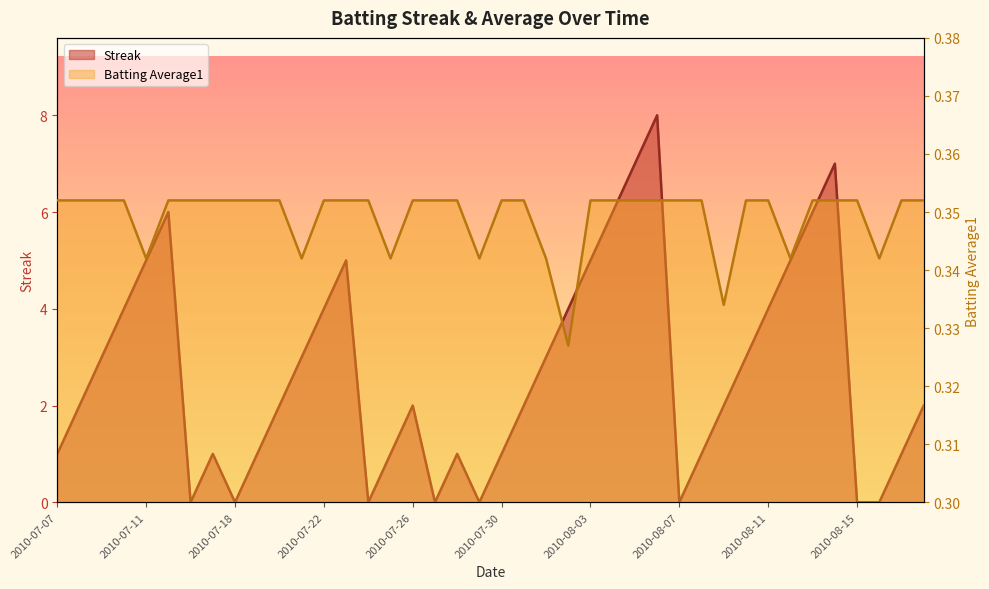

What is the label of the 17th point from the left?

2010-07-26